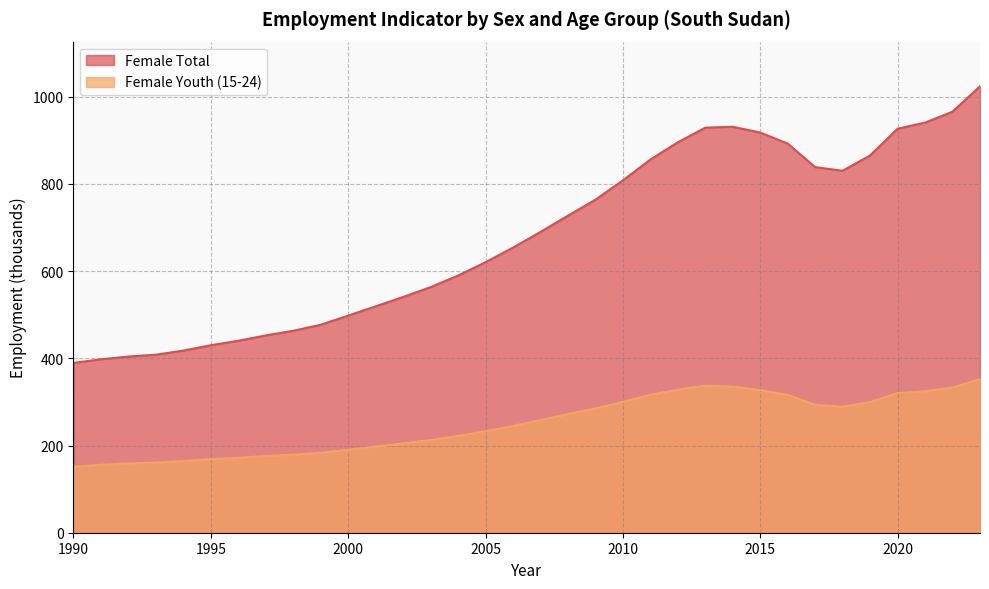

What is the sum of the Female Total values at 2018 and 1993?

1238.4